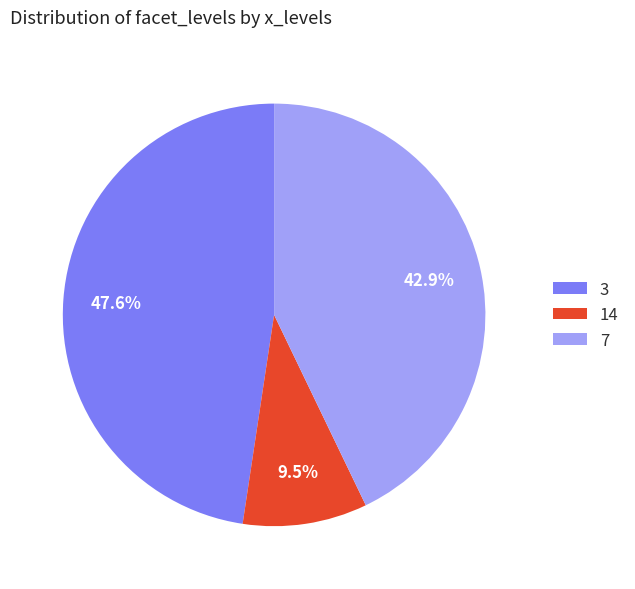

Which category has the smallest portion of the pie?

14